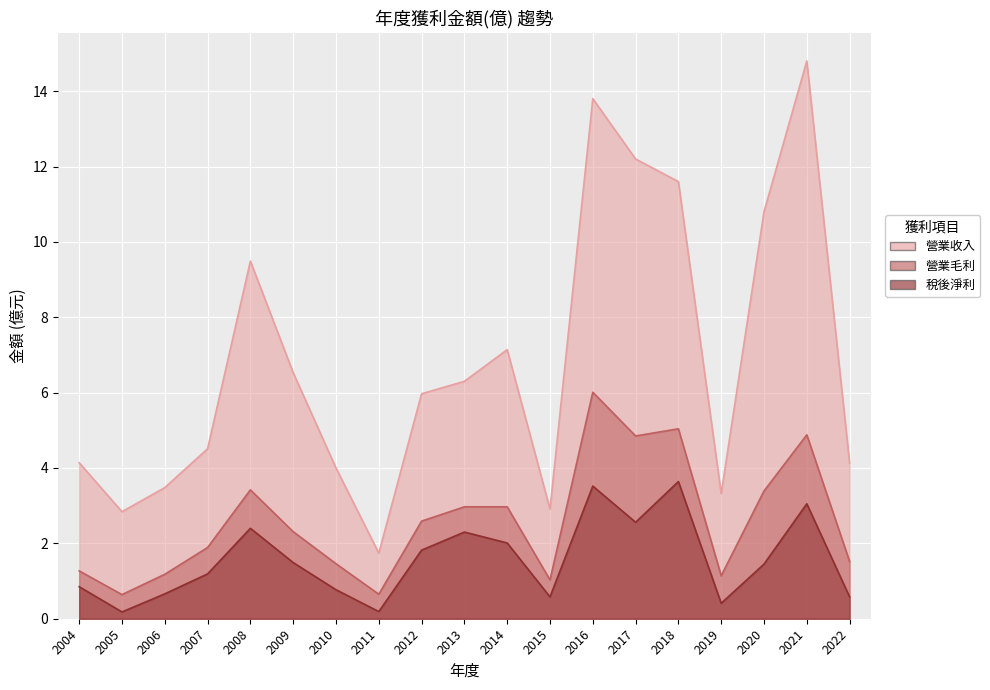

Where is the first local minimum for 稅後淨利?

2005